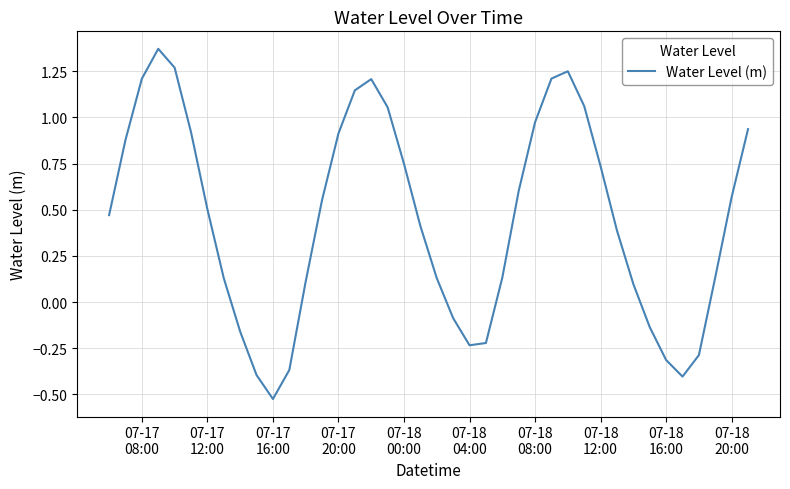

How many interior local valleys (lower than both neighbors) does the data have?

3